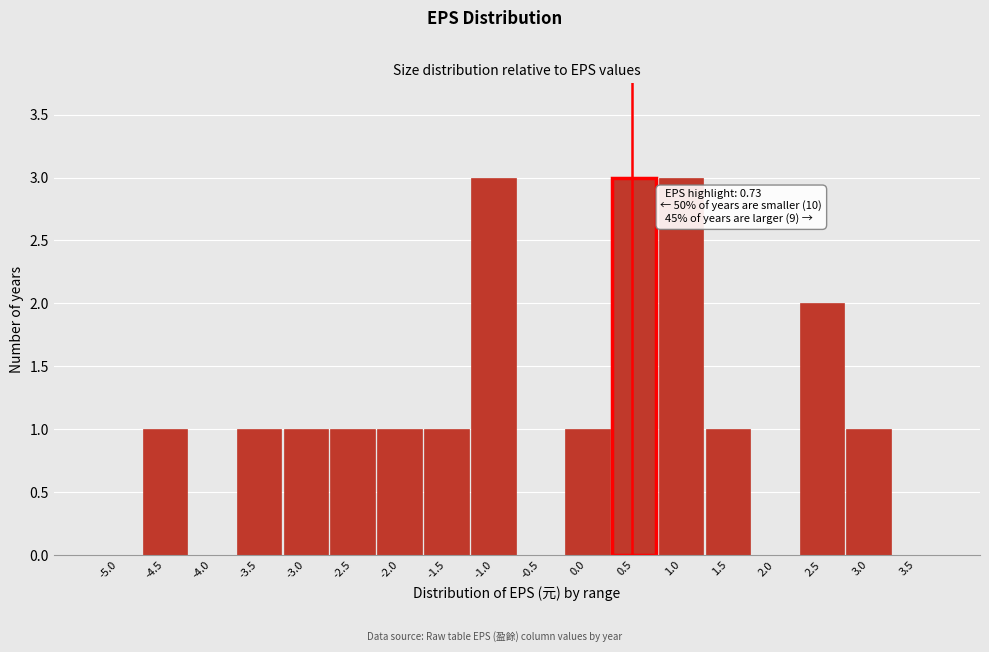

Reading left to right, transcribe all the data shown in this chart.

-5.0=0	-4.5=1	-4.0=0	-3.5=1	-3.0=1	-2.5=1	-2.0=1	-1.5=1	-1.0=3	-0.5=0	0.0=1	0.5=3	1.0=3	1.5=1	2.0=0	2.5=2	3.0=1	3.5=0